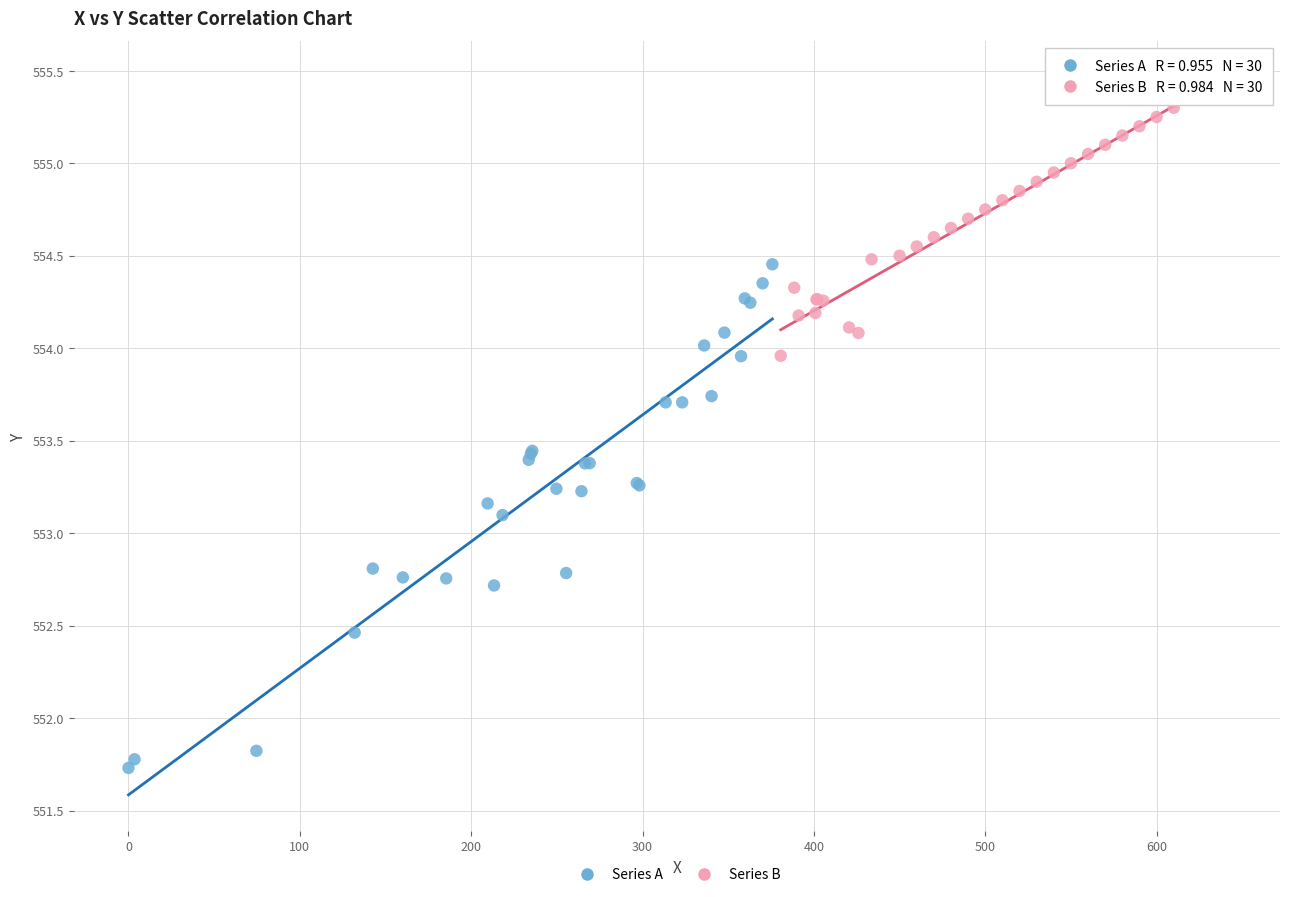

Which series has the largest Y range (max minus min)?

Series A